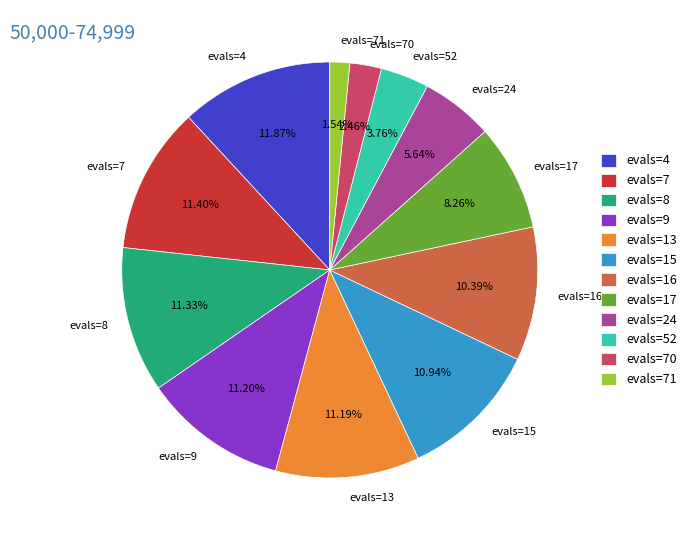

Does evals=13 account for over 50% of the chart?

No